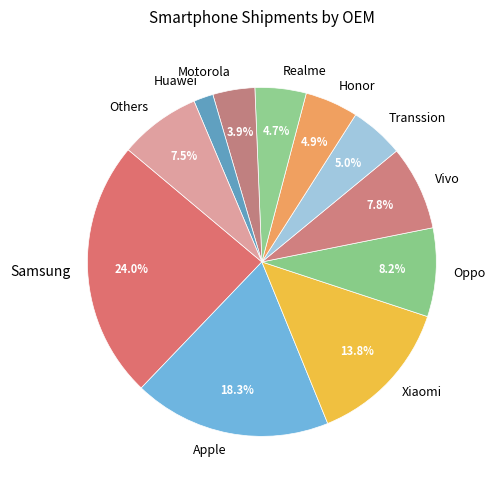

Which slice is the largest?

Samsung